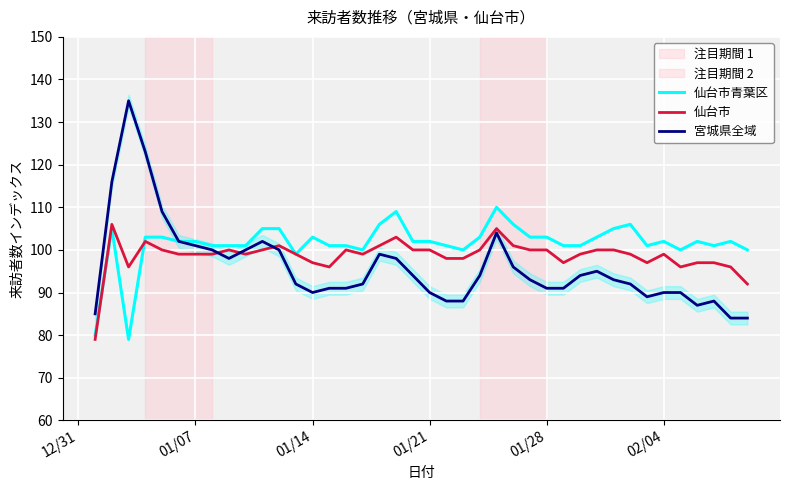

What is the lowest value of the 仙台市青葉区 series?

79